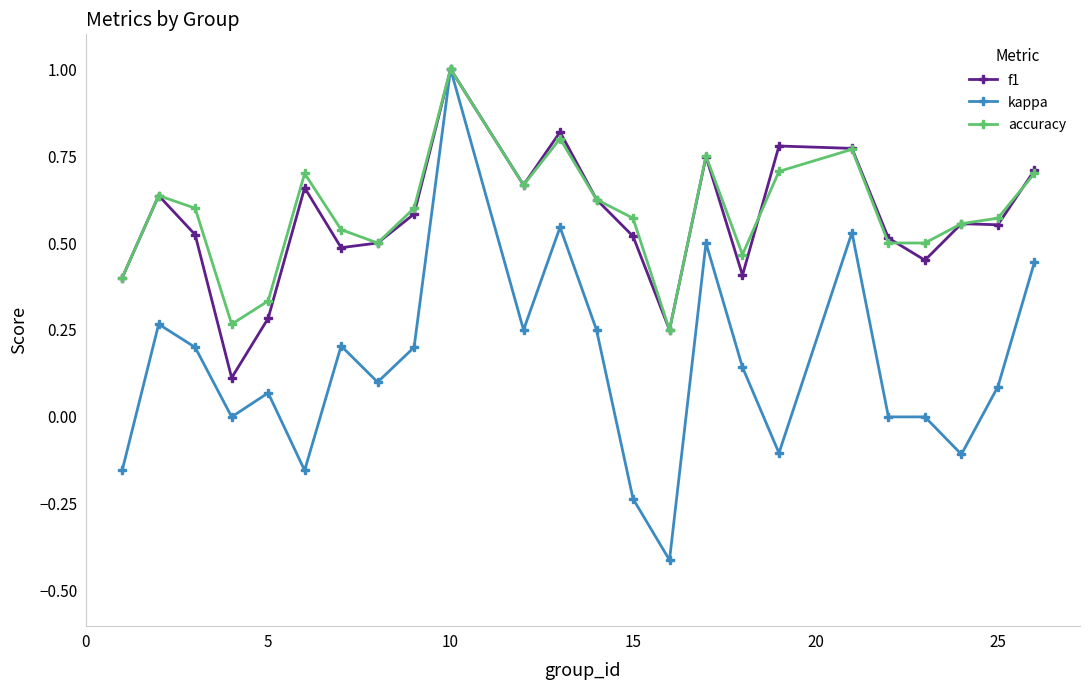

What is the greatest value displayed?

1.0